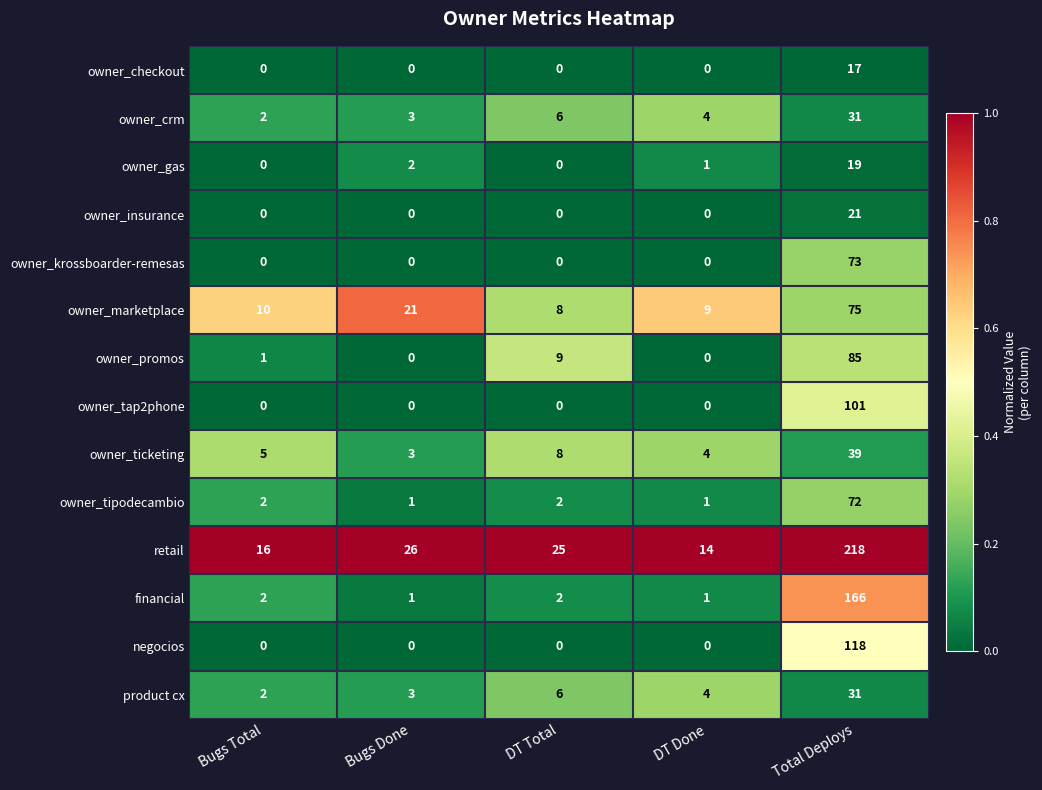

Is it true that owner_marketplace equals 8 at DT Total?

True